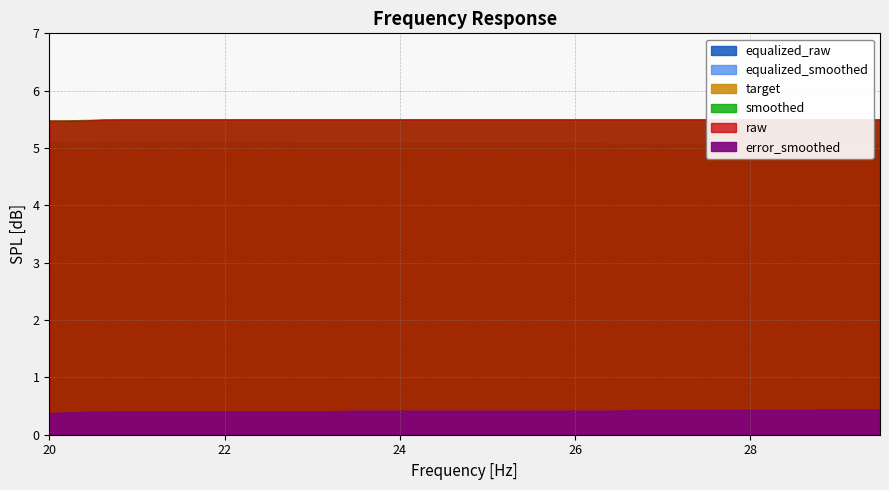

Does the chart display data point markers on the line(s)?

No